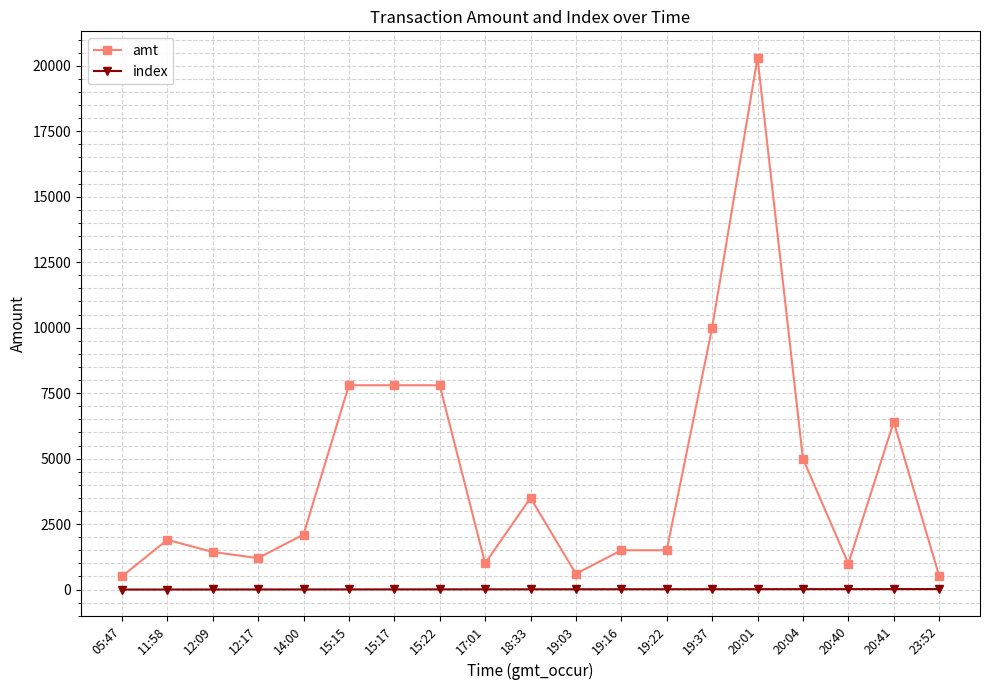

Where is amt nearest to the value 10399?

19:37